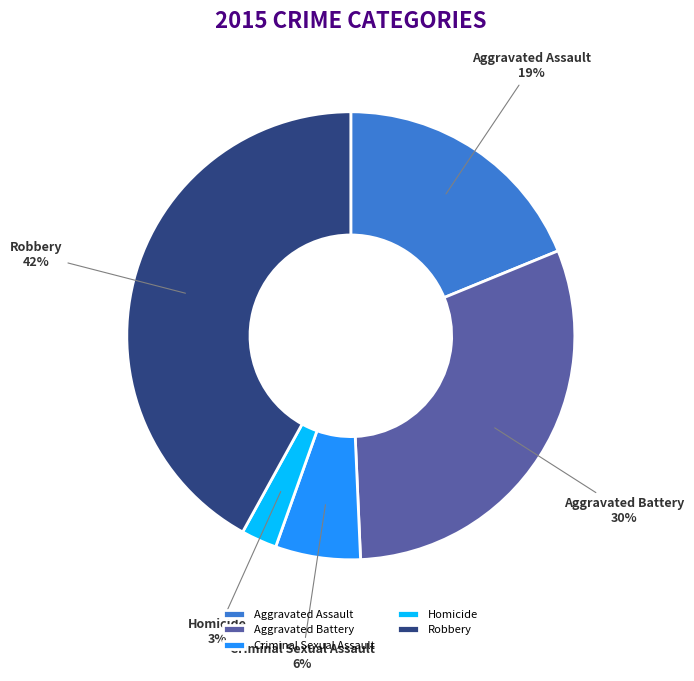

How many slices are in this pie chart?

5